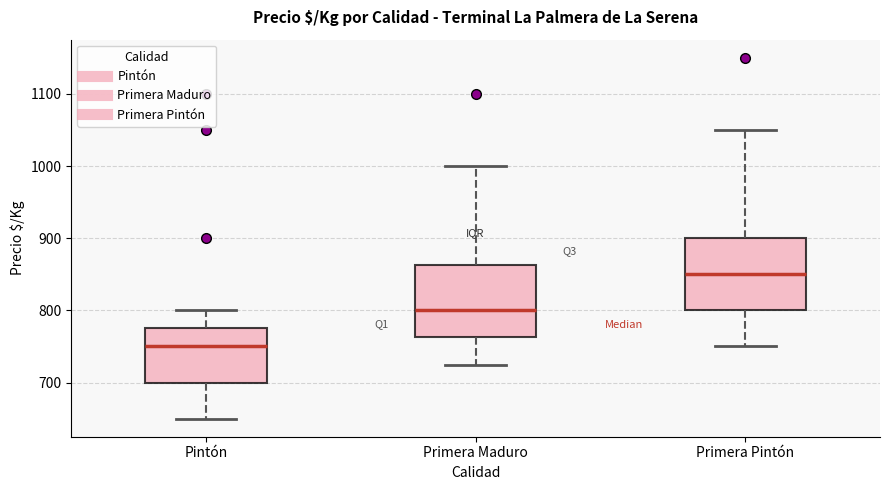

Reading left to right, read every box against the y-axis: the position of its median line, the range the box covers, and the ends of its whiskers. The values are not printed on the chart, so give them approximately, as read against the axis.

Pintón: median 750, box 700 to 780, whiskers 650 to 800
Primera Maduro: median 800, box 760 to 860, whiskers 730 to 1000
Primera Pintón: median 850, box 800 to 900, whiskers 750 to 1050